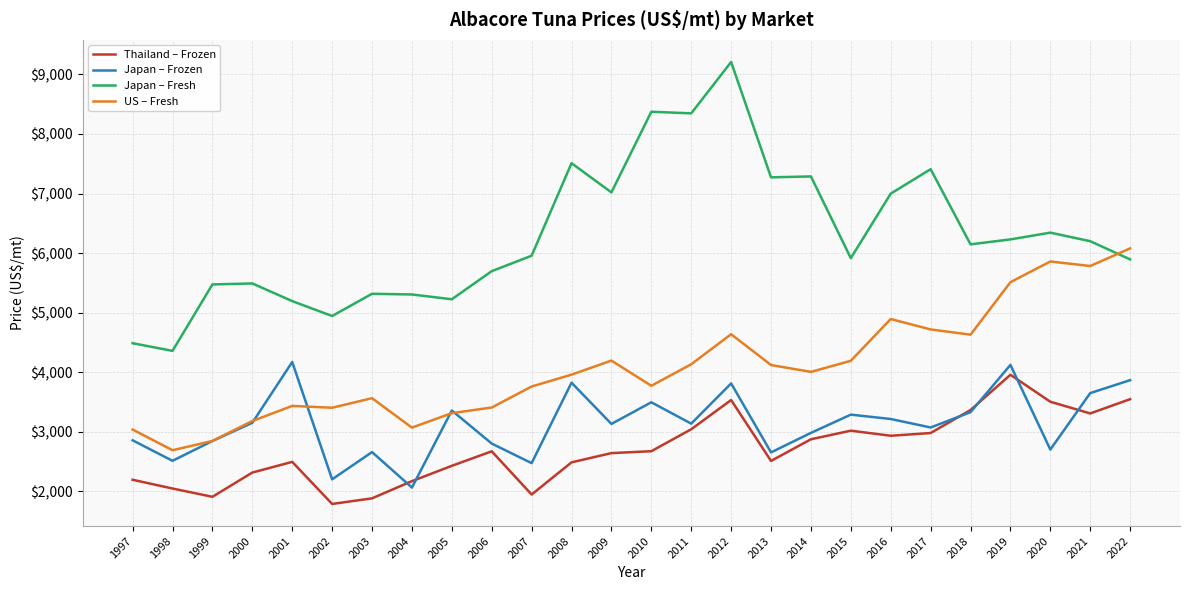

True or false: Japan – Frozen and Japan – Fresh intersect in this chart.

False